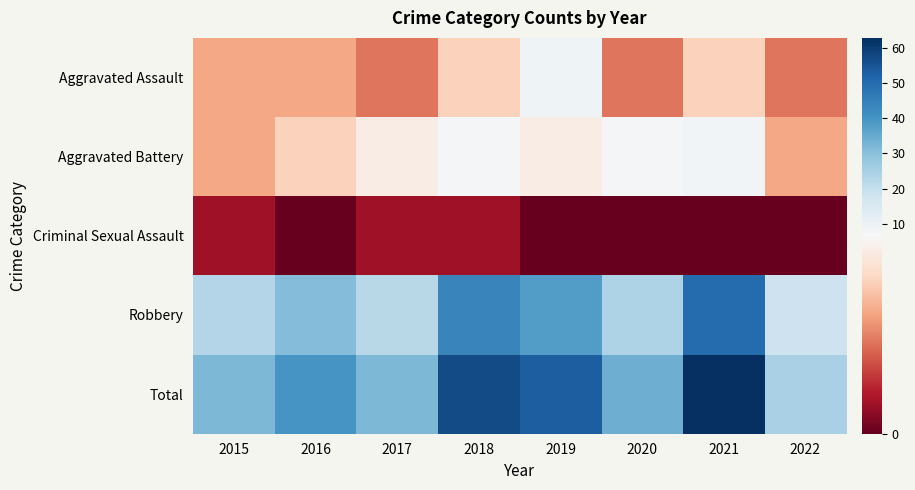

What is the total value across all series at 2020?

68